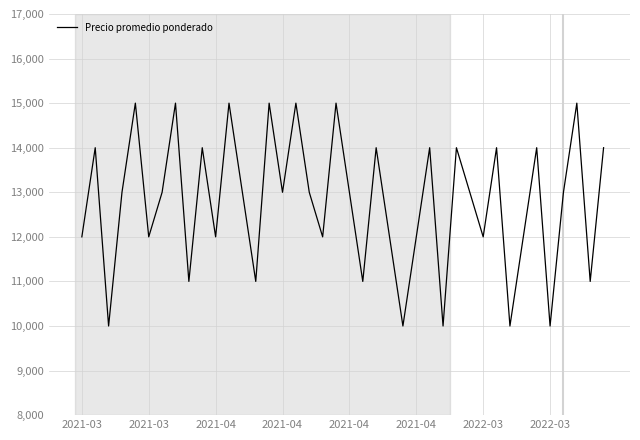

Reading right to left, extract all data points from this chart.

14000	11000	15000	13000	10000	14000	12000	10000	14000	12000	13000	14000	10000	14000	12000	10000	12000	14000	11000	13000	15000	12000	13000	15000	13000	15000	11000	13000	15000	12000	14000	11000	15000	13000	12000	15000	13000	10000	14000	12000